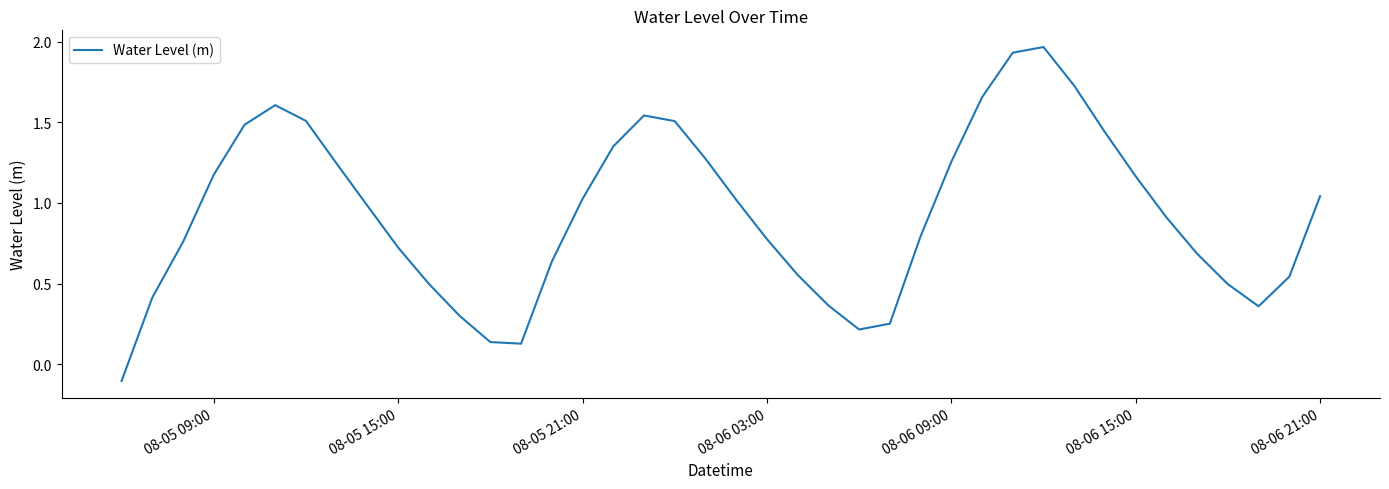

What is the difference between the maximum and minimum values?

2.1